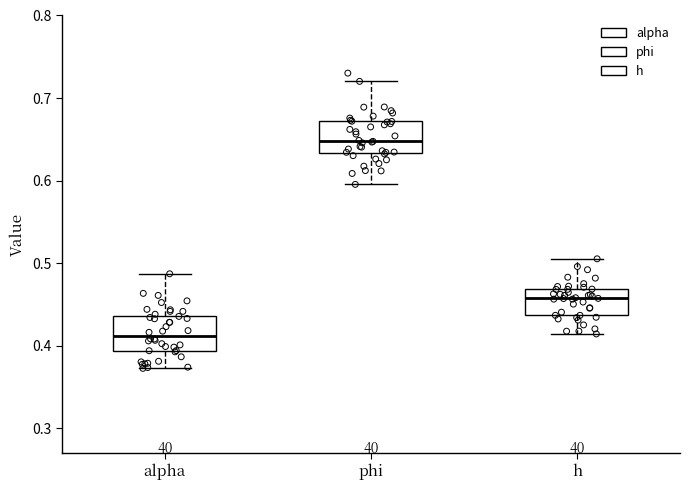

Reading left to right, read every box against the y-axis: the position of its median line, the range the box covers, and the ends of its whiskers. The values are not printed on the chart, so give them approximately, as read against the axis.

alpha: median 0.41, box 0.39 to 0.44, whiskers 0.37 to 0.49
phi: median 0.65, box 0.63 to 0.67, whiskers 0.60 to 0.72
h: median 0.46, box 0.44 to 0.47, whiskers 0.41 to 0.51